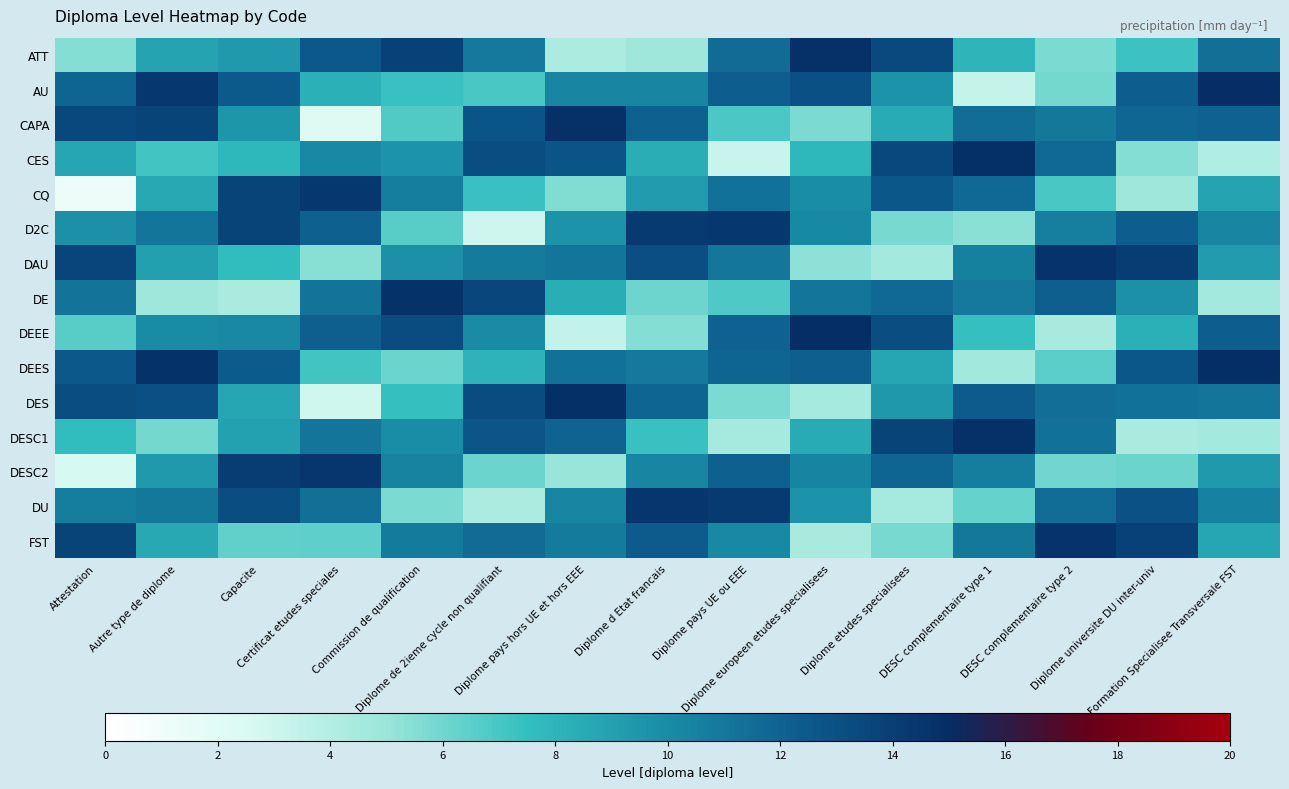

Between Diplome de 2ieme cycle non qualifiant and Diplome pays hors UE et hors EEE, which series saw the biggest shift?

D2C